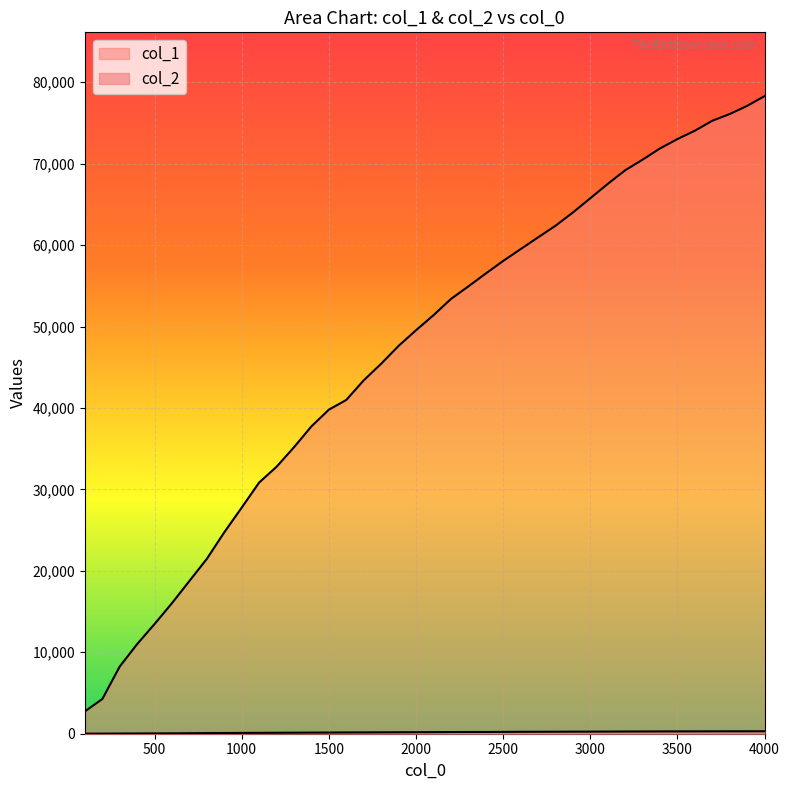

What is the total value across all series at 400?

11043